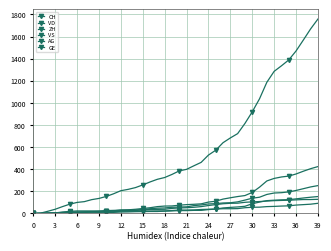

Which series has the widest spread of values?

CH